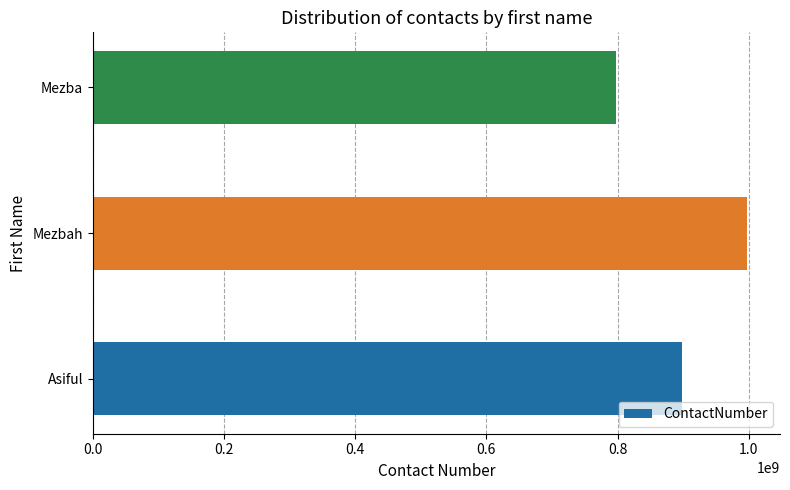

What is the difference between the second highest and minimum values?

100000000